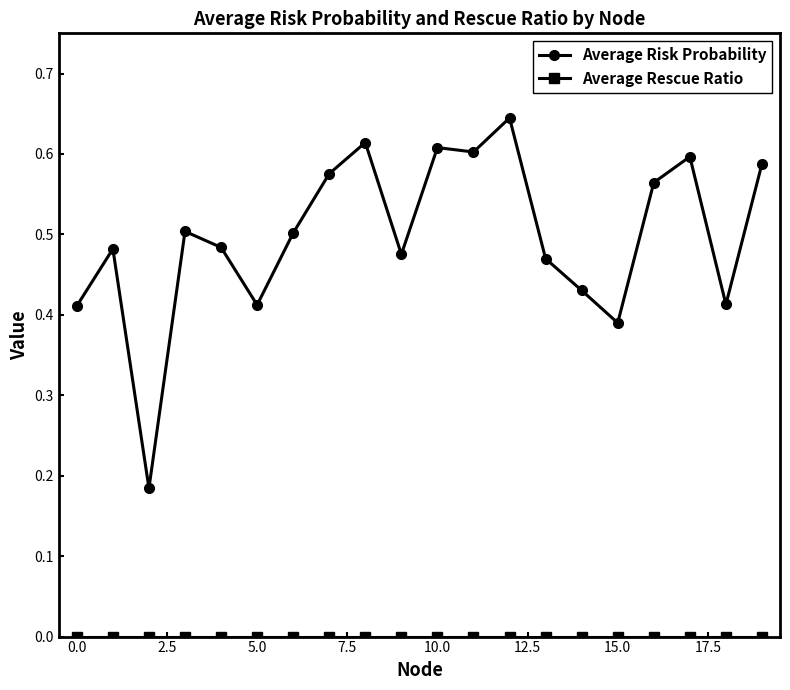

What is the sum of all Average Risk Probability values?

10.0